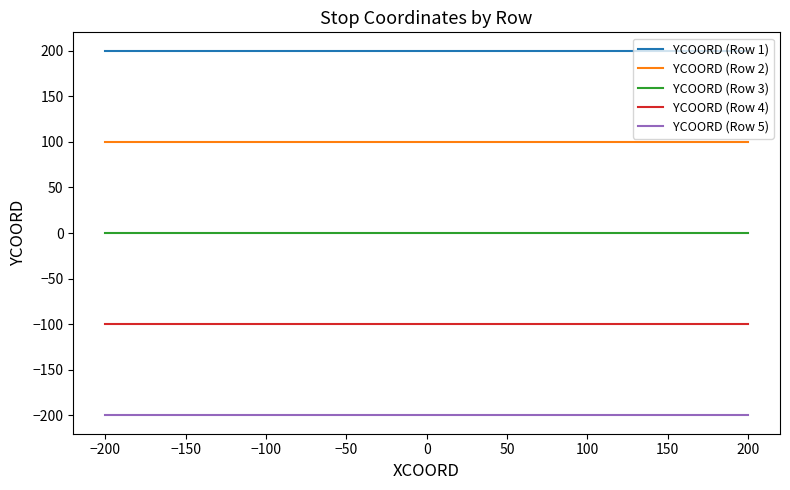

How many lines are shown in the chart?

5